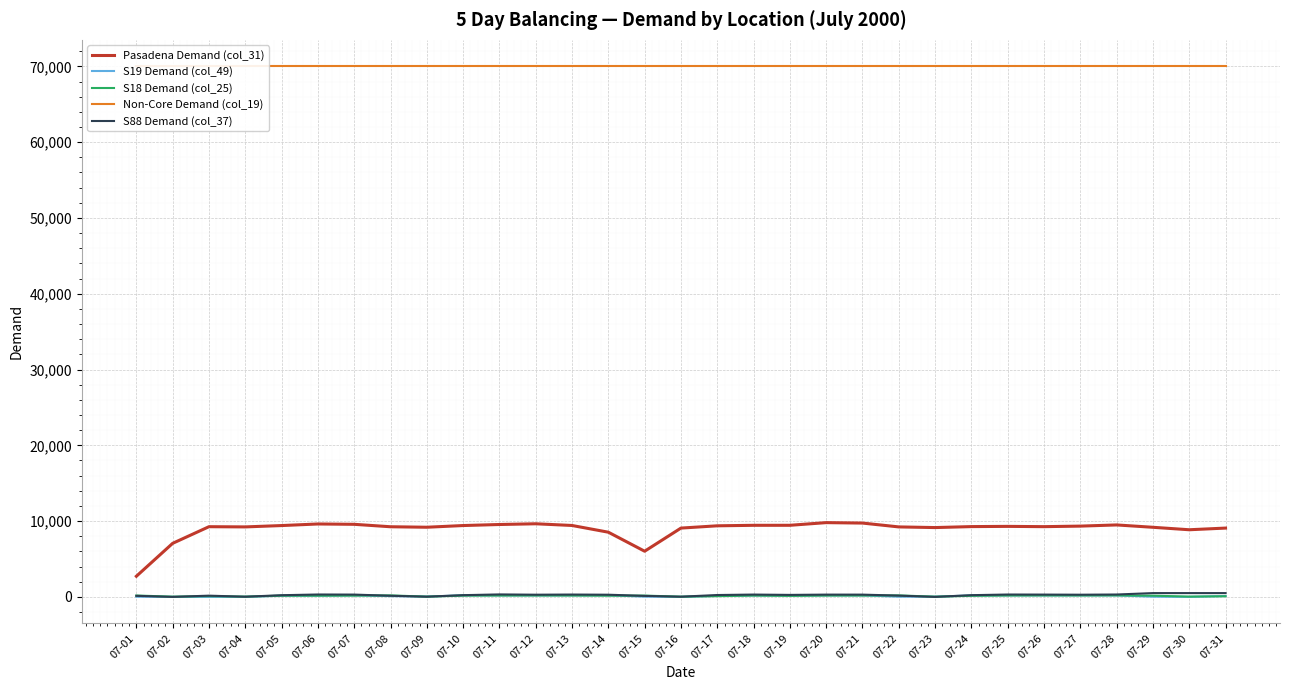

Reading left to right, list all the values displayed in this chart.

Pasadena Demand (col_31): 07-01=2722.0	07-02=7067.0	07-03=9261.0	07-04=9234.0	07-05=9411.0	07-06=9620.0	07-07=9575.0	07-08=9254.0	07-09=9190.0	07-10=9413.0	07-11=9551.0	07-12=9646.0	07-13=9422.0	07-14=8534.0	07-15=6025.0	07-16=9078.0	07-17=9378.0	07-18=9444.0	07-19=9446.0	07-20=9798.0	07-21=9740.0	07-22=9232.3	07-23=9146.6	07-24=9274.1	07-25=9303.8	07-26=9267.0	07-27=9338.0	07-28=9493.0	07-29=9183.0	07-30=8858.0	07-31=9078.0
S19 Demand (col_49): 07-01=22.0	07-02=0.0	07-03=0.0	07-04=0.0	07-05=153.0	07-06=162.0	07-07=204.0	07-08=100.0	07-09=37.0	07-10=207.0	07-11=202.0	07-12=200.0	07-13=204.0	07-14=213.0	07-15=31.0	07-16=0.0	07-17=135.0	07-18=197.0	07-19=186.0	07-20=202.0	07-21=198.0	07-22=25.9	07-23=23.2	07-24=191.4	07-25=202.7	07-26=200.0	07-27=204.0	07-28=198.0	07-29=26.0	07-30=0.0	07-31=118.0
S18 Demand (col_25): 07-01=181.0	07-02=28.0	07-03=98.0	07-04=34.0	07-05=159.0	07-06=157.0	07-07=167.0	07-08=195.0	07-09=32.0	07-10=167.0	07-11=178.0	07-12=181.0	07-13=177.0	07-14=157.0	07-15=170.0	07-16=28.0	07-17=96.0	07-18=173.0	07-19=132.0	07-20=174.0	07-21=178.0	07-22=193.9	07-23=27.0	07-24=143.5	07-25=180.6	07-26=189.0	07-27=183.0	07-28=194.0	07-29=158.0	07-30=38.0	07-31=81.0
Non-Core Demand (col_19): 07-01=70000.0	07-02=70000.0	07-03=70000.0	07-04=70000.0	07-05=70000.0	07-06=70000.0	07-07=70000.0	07-08=70000.0	07-09=70000.0	07-10=70000.0	07-11=70000.0	07-12=70000.0	07-13=70000.0	07-14=70000.0	07-15=70000.0	07-16=70000.0	07-17=70000.0	07-18=70000.0	07-19=70000.0	07-20=70000.0	07-21=70000.0	07-22=70000.0	07-23=70000.0	07-24=70000.0	07-25=70000.0	07-26=70000.0	07-27=70000.0	07-28=70000.0	07-29=70000.0	07-30=70000.0	07-31=70000.0
S88 Demand (col_37): 07-01=140.0	07-02=0.0	07-03=162.0	07-04=22.0	07-05=221.0	07-06=315.0	07-07=303.0	07-08=150.0	07-09=26.0	07-10=227.0	07-11=325.0	07-12=288.0	07-13=308.0	07-14=286.0	07-15=132.0	07-16=25.0	07-17=246.0	07-18=306.0	07-19=262.0	07-20=300.0	07-21=298.0	07-22=168.0	07-23=0.0	07-24=225.5	07-25=311.6	07-26=303.0	07-27=287.0	07-28=313.0	07-29=500.0	07-30=500.0	07-31=500.0